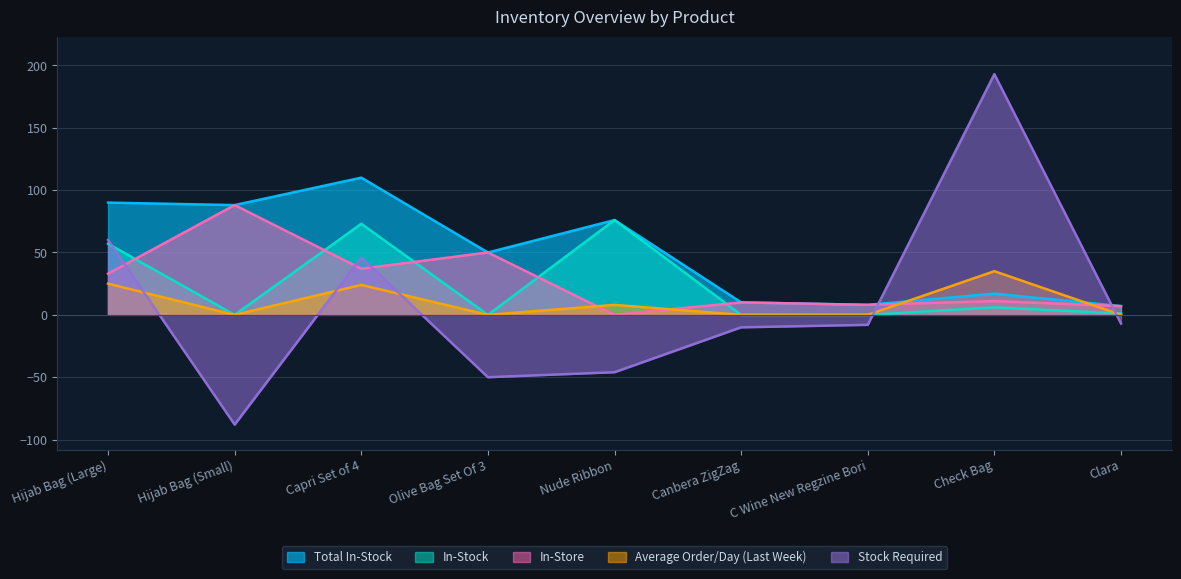

What is the greatest value displayed?

193